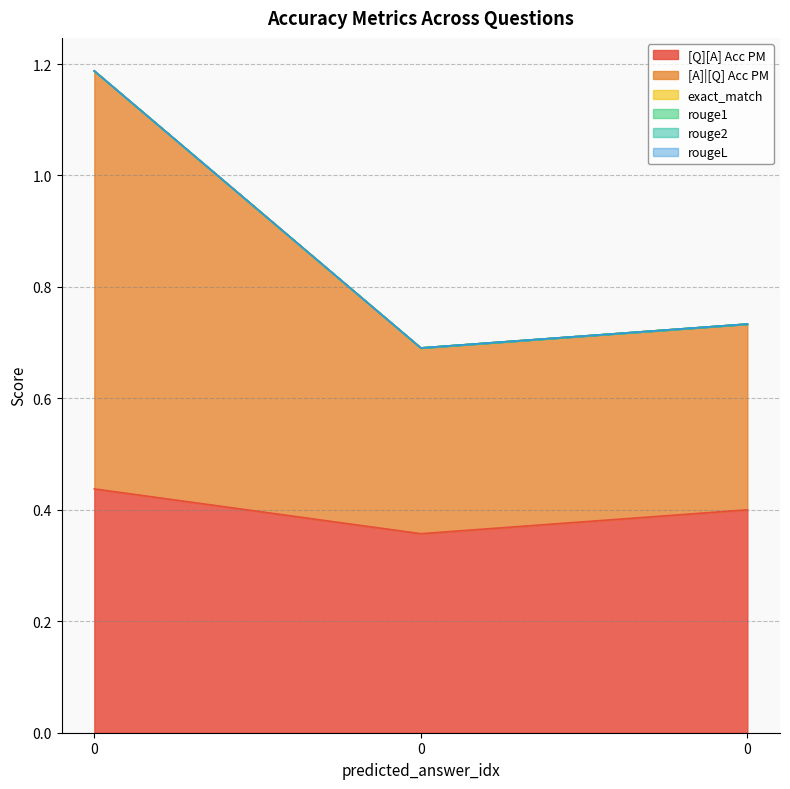

Does the chart display data point markers on the line(s)?

No